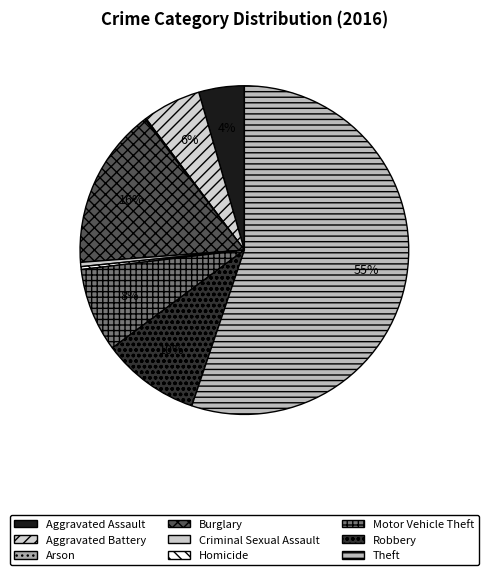

What percentage is the Aggravated Battery slice, to the nearest percent?

6%